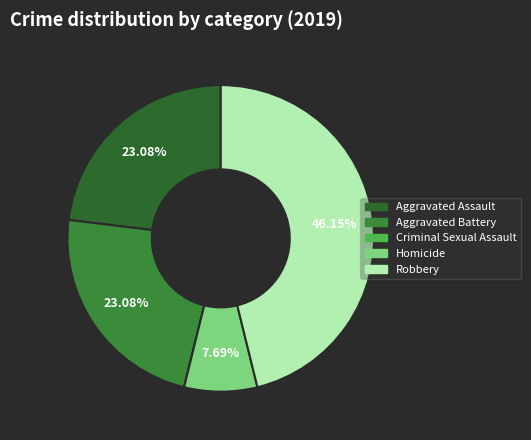

Does Criminal Sexual Assault represent more than half of the total?

No